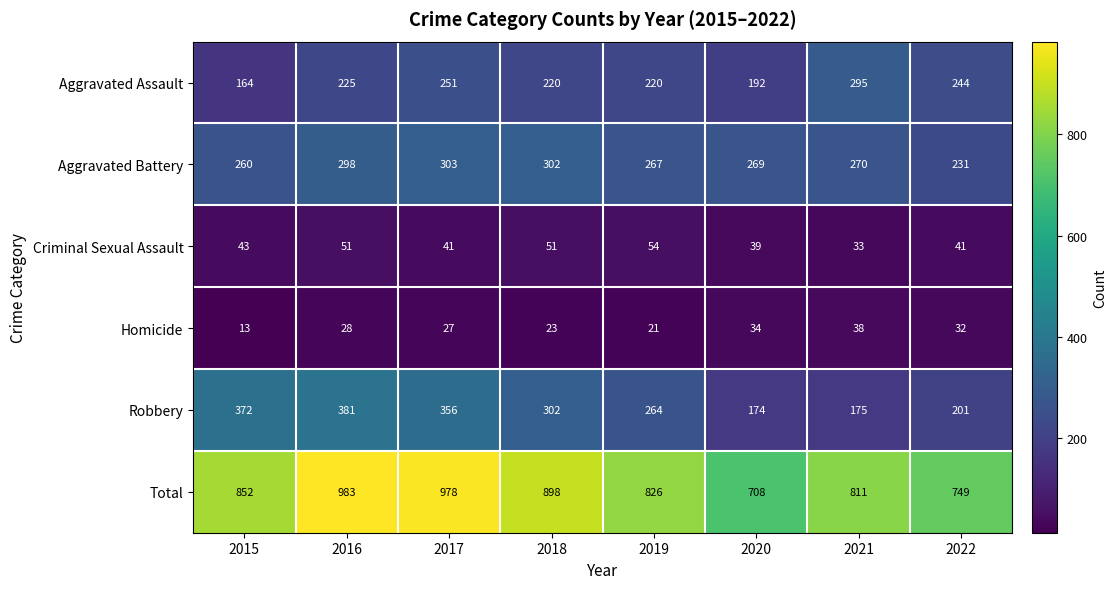

At 2015, list the series in order from largest to smallest.

Total, Robbery, Aggravated Battery, Aggravated Assault, Criminal Sexual Assault, Homicide